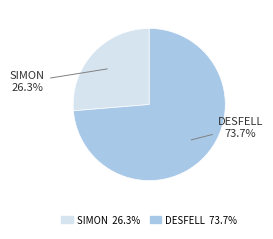

Count the number of slices in the pie.

2